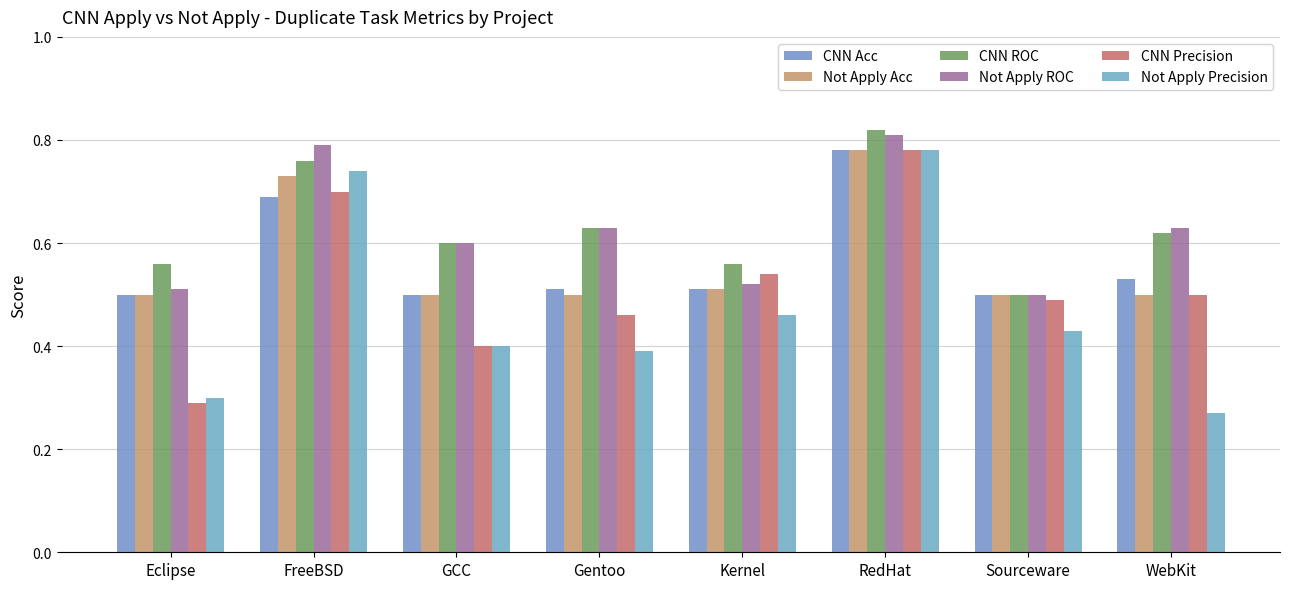

Which series has the widest spread of values?

Not Apply Precision